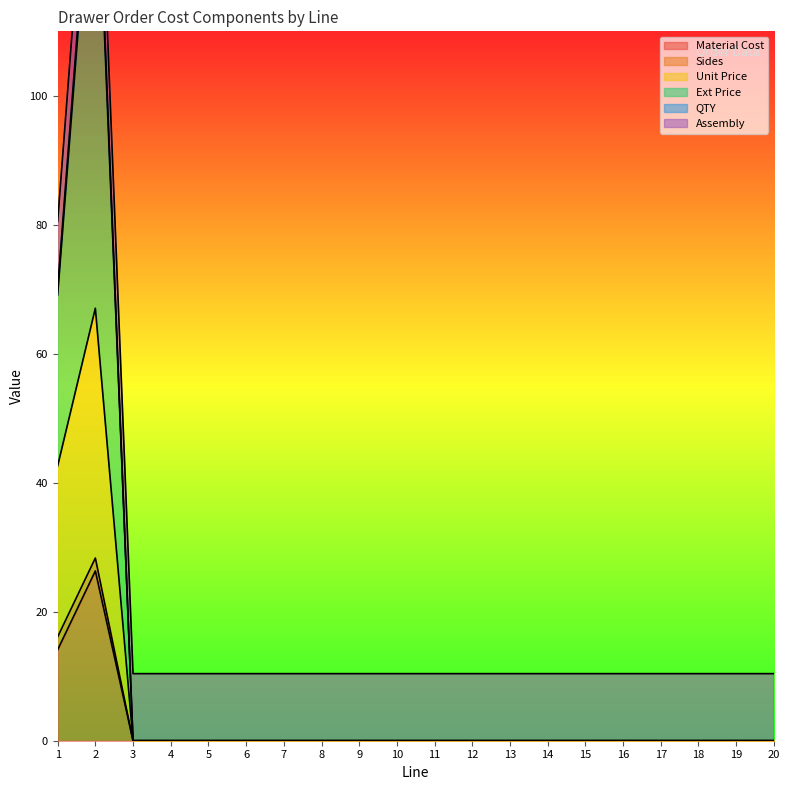

The Material Cost series shows -8.0 at 17. True or false?

False